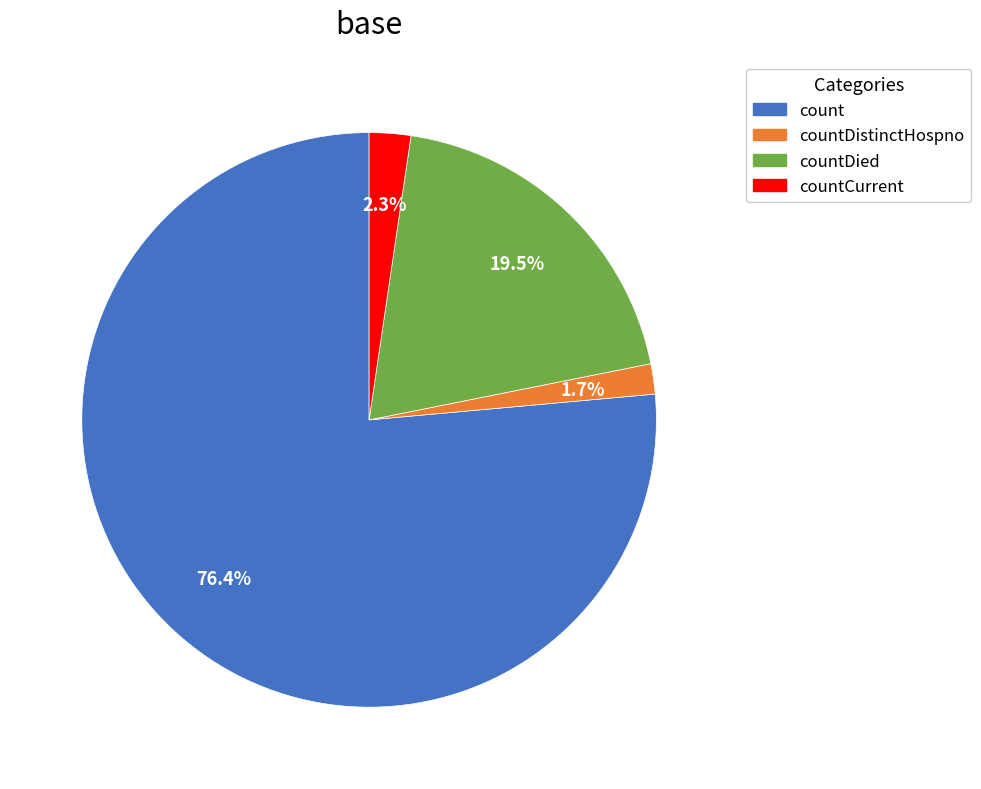

Is there any slice that represents more than half of the pie?

Yes